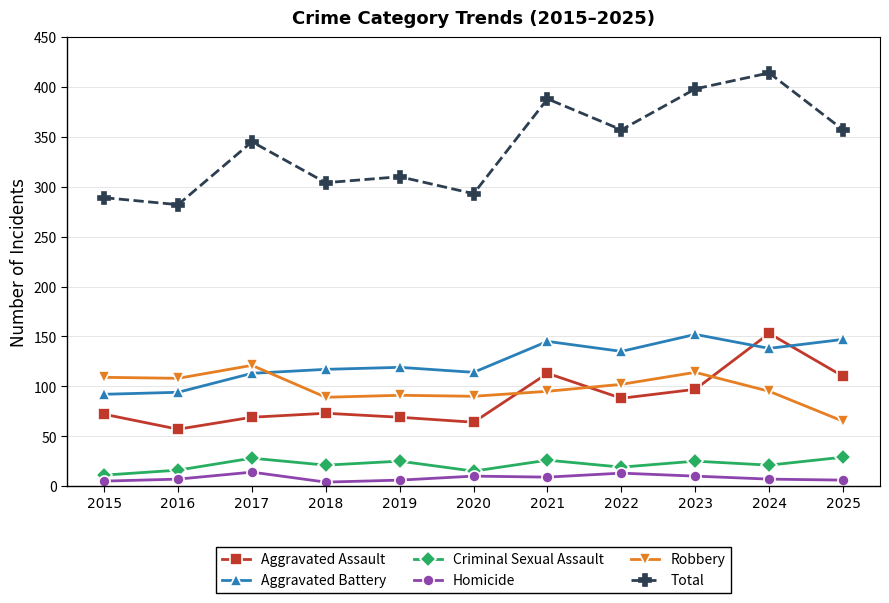

What are all the series names shown in the legend?

Aggravated Assault, Aggravated Battery, Criminal Sexual Assault, Homicide, Robbery, Total